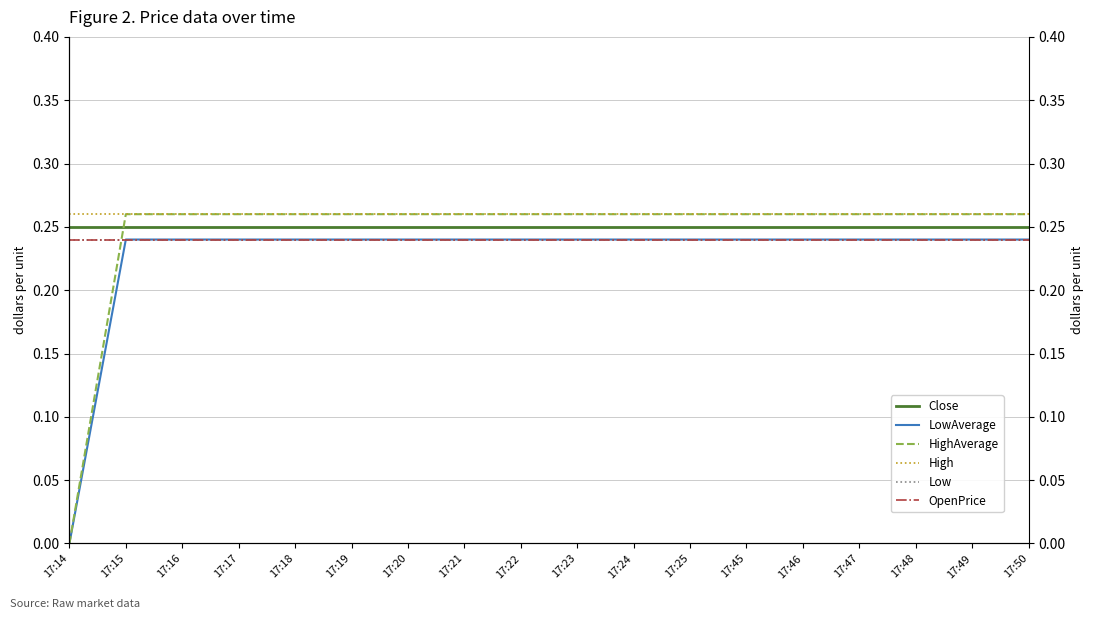

True or false: Low has a value of 0.4 at 17:46.

False